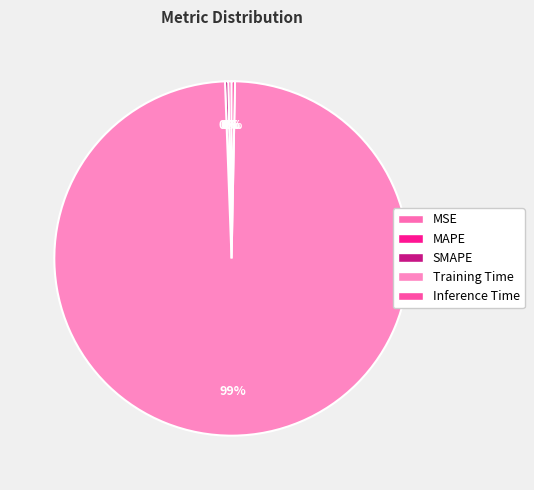

Rank the categories by value from lowest to highest.

MSE, SMAPE, MAPE, Inference Time, Training Time